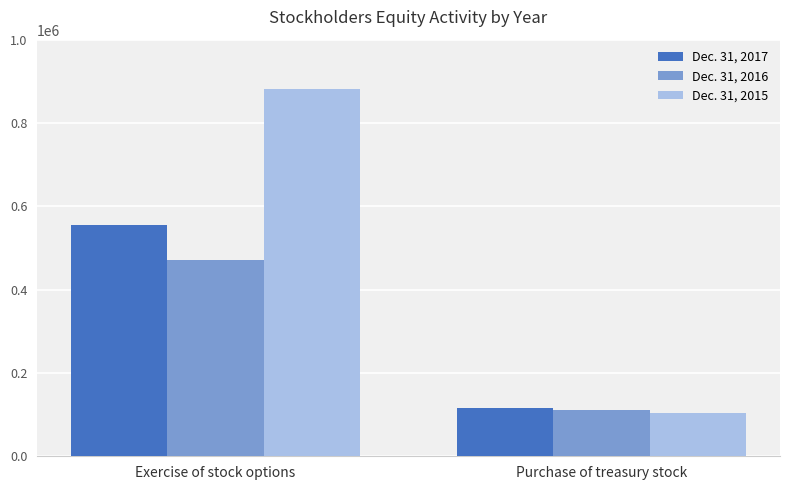

What is the difference between the maximum and minimum values in the Dec. 31, 2016 series?

358777